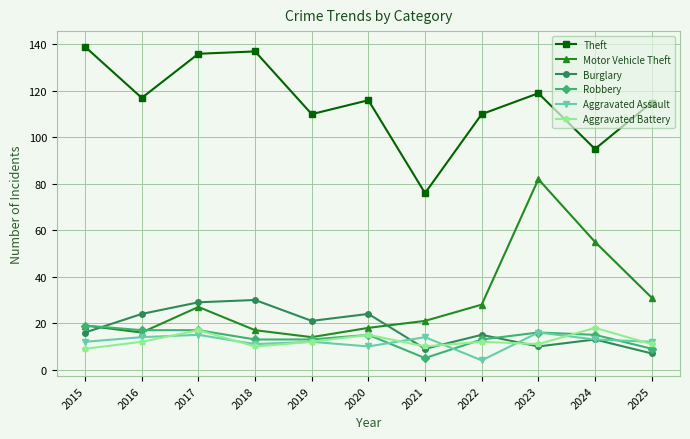

True or false: Aggravated Assault and Theft cross at least once.

False